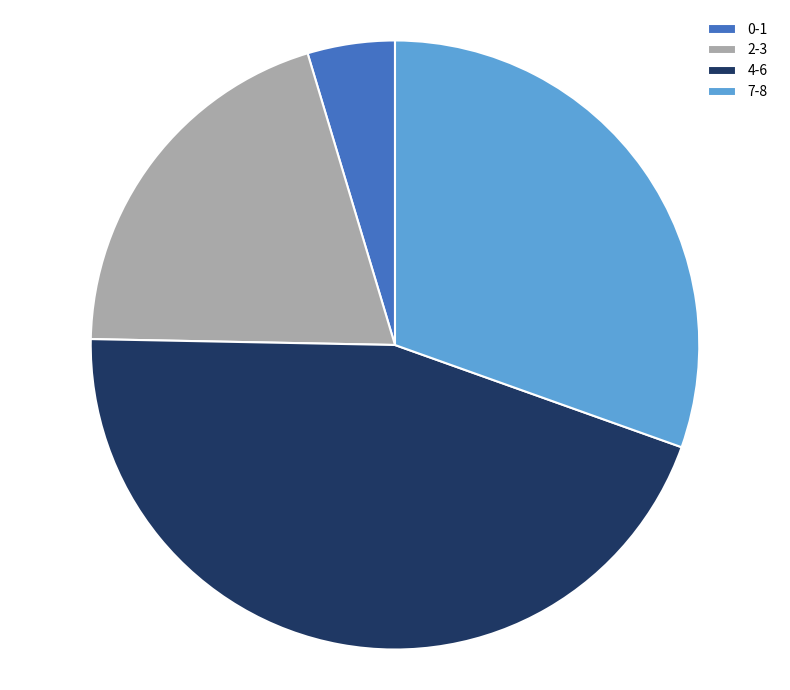

How many slices are in this pie chart?

4